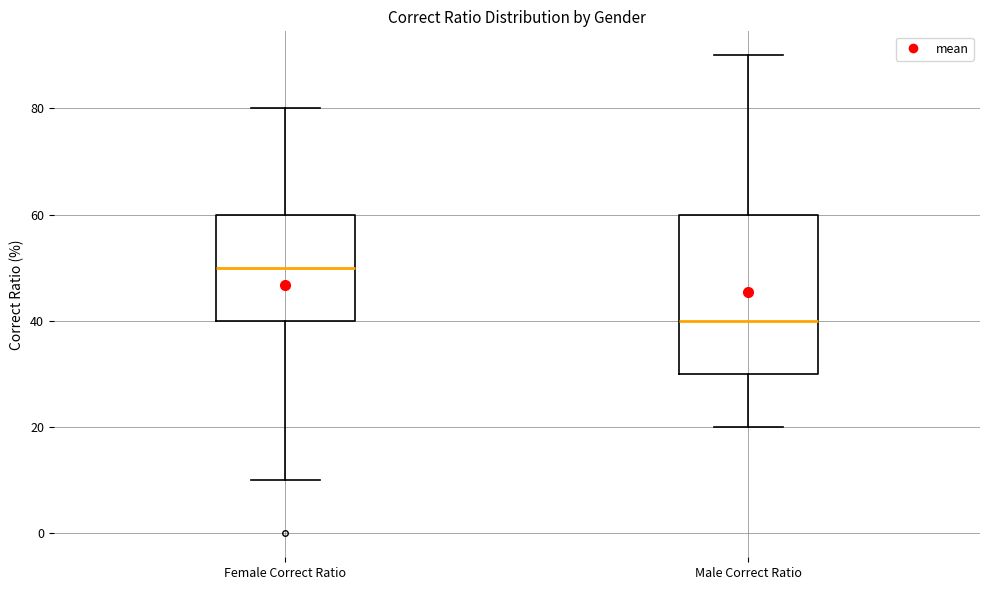

Which box's median line is the highest?

Female Correct Ratio